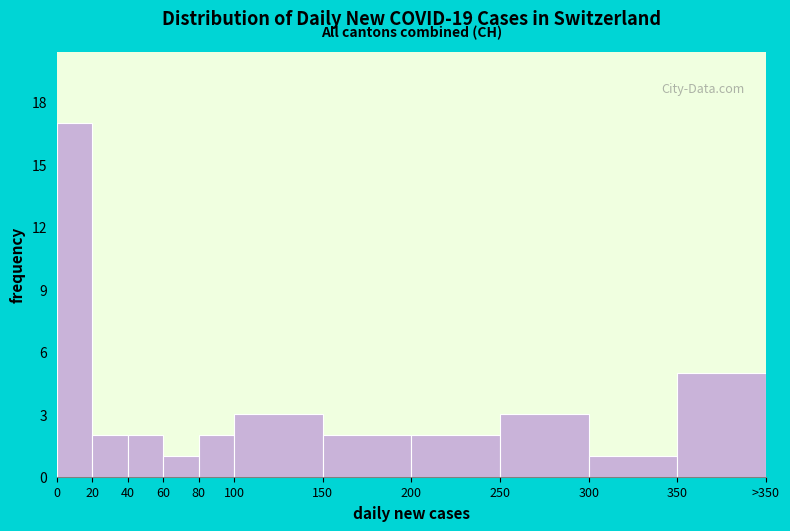

Reading left to right, extract all data points from this chart.

0=17	20=2	40=2	60=1	80=2	100=3	150=2	200=2	250=3	300=1	350=5